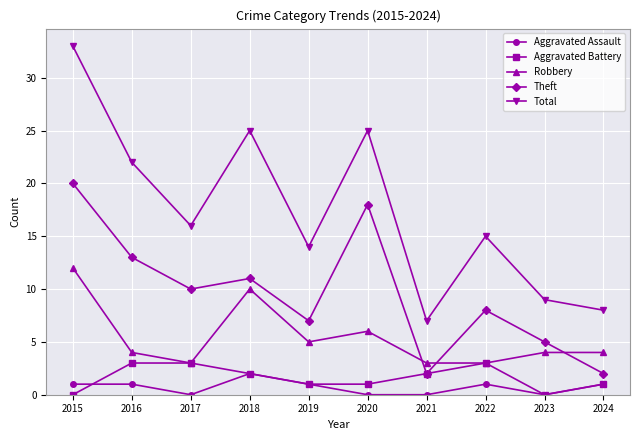

At which label does Total reach its minimum?

2021